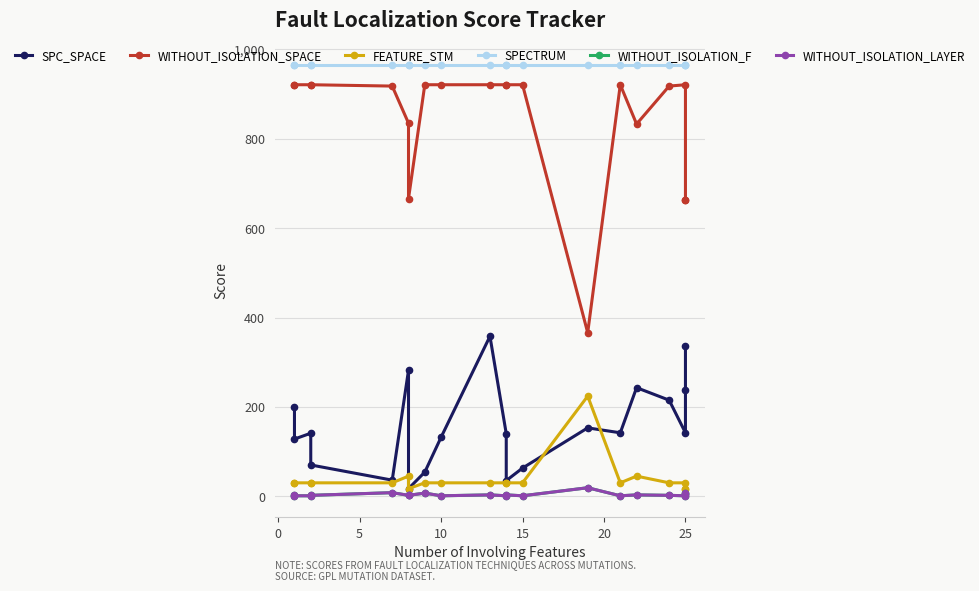

What is the total value across all series at 15?

1966